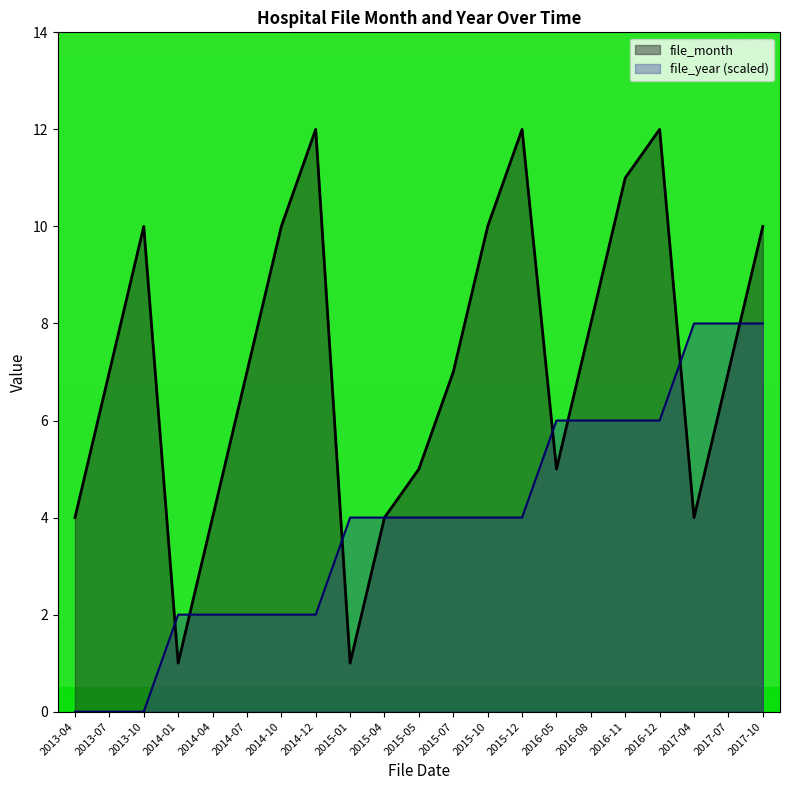

What is the difference between the second highest and minimum values in the file_year series?

8